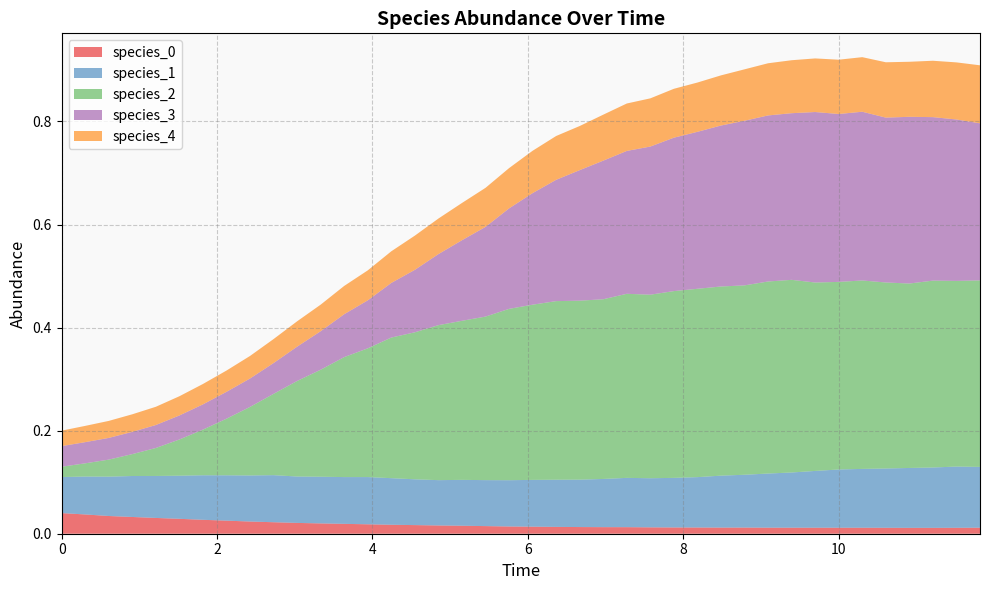

Reading right to left, extract all data points from this chart.

species_0: 39=0.0	38=0.0	37=0.0	36=0.0	35=0.0	34=0.0	33=0.0	32=0.0	31=0.0	30=0.0	29=0.0	28=0.0	27=0.0	26=0.0	25=0.0	24=0.0	23=0.0	22=0.0	21=0.0	20=0.0	19=0.0	18=0.0	17=0.0	16=0.0	15=0.0	14=0.0	13=0.0	12=0.0	11=0.0	10=0.0	9=0.0	8=0.0	7=0.0	6=0.0	5=0.0	4=0.0	3=0.0	2=0.0	1=0.0	0=0.0
species_1: 39=0.1	38=0.1	37=0.1	36=0.1	35=0.1	34=0.1	33=0.1	32=0.1	31=0.1	30=0.1	29=0.1	28=0.1	27=0.1	26=0.1	25=0.1	24=0.1	23=0.1	22=0.1	21=0.1	20=0.1	19=0.1	18=0.1	17=0.1	16=0.1	15=0.1	14=0.1	13=0.1	12=0.1	11=0.1	10=0.1	9=0.1	8=0.1	7=0.1	6=0.1	5=0.1	4=0.1	3=0.1	2=0.1	1=0.1	0=0.1
species_2: 39=0.4	38=0.4	37=0.4	36=0.4	35=0.4	34=0.4	33=0.4	32=0.4	31=0.4	30=0.4	29=0.4	28=0.4	27=0.4	26=0.4	25=0.4	24=0.4	23=0.3	22=0.3	21=0.3	20=0.3	19=0.3	18=0.3	17=0.3	16=0.3	15=0.3	14=0.3	13=0.2	12=0.2	11=0.2	10=0.2	9=0.2	8=0.1	7=0.1	6=0.1	5=0.1	4=0.1	3=0.0	2=0.0	1=0.0	0=0.0
species_3: 39=0.3	38=0.3	37=0.3	36=0.3	35=0.3	34=0.3	33=0.3	32=0.3	31=0.3	30=0.3	29=0.3	28=0.3	27=0.3	26=0.3	25=0.3	24=0.3	23=0.3	22=0.3	21=0.2	20=0.2	19=0.2	18=0.2	17=0.2	16=0.1	15=0.1	14=0.1	13=0.1	12=0.1	11=0.1	10=0.1	9=0.1	8=0.1	7=0.1	6=0.0	5=0.0	4=0.0	3=0.0	2=0.0	1=0.0	0=0.0
species_4: 39=0.1	38=0.1	37=0.1	36=0.1	35=0.1	34=0.1	33=0.1	32=0.1	31=0.1	30=0.1	29=0.1	28=0.1	27=0.1	26=0.1	25=0.1	24=0.1	23=0.1	22=0.1	21=0.1	20=0.1	19=0.1	18=0.1	17=0.1	16=0.1	15=0.1	14=0.1	13=0.1	12=0.1	11=0.1	10=0.0	9=0.0	8=0.0	7=0.0	6=0.0	5=0.0	4=0.0	3=0.0	2=0.0	1=0.0	0=0.0